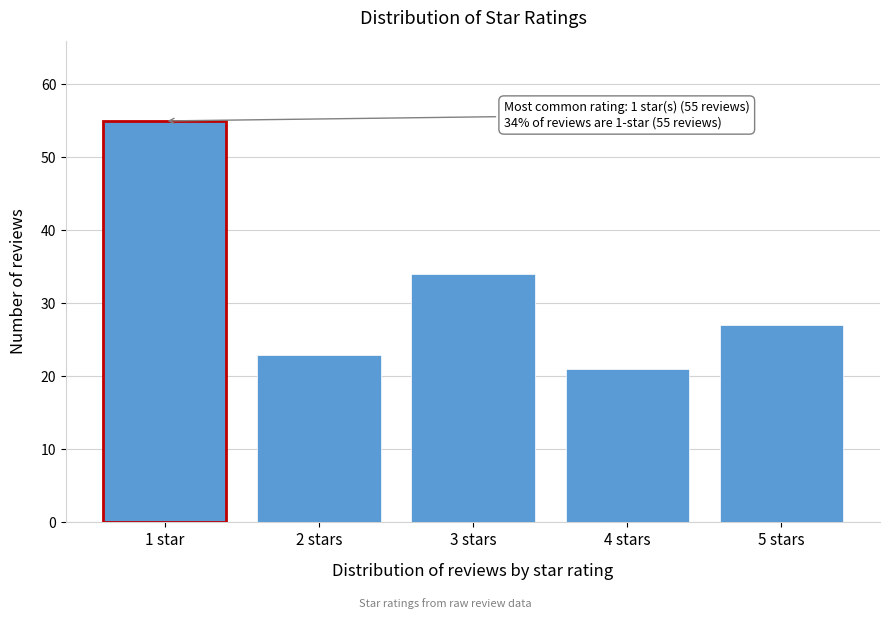

Reading left to right, what are all the values shown in this chart?

1 star=55	2 stars=23	3 stars=34	4 stars=21	5 stars=27